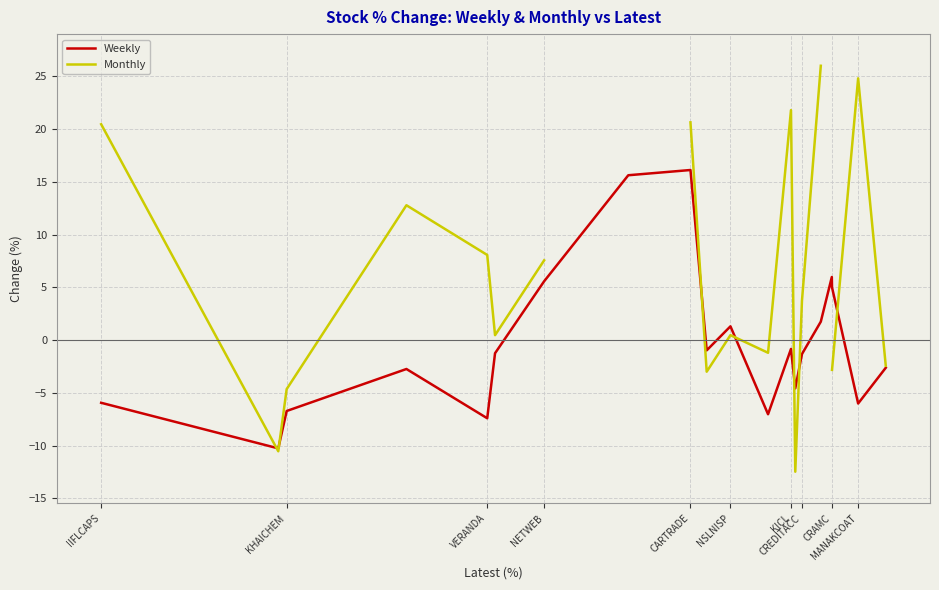

What is the lowest value of the Weekly series?

-10.3